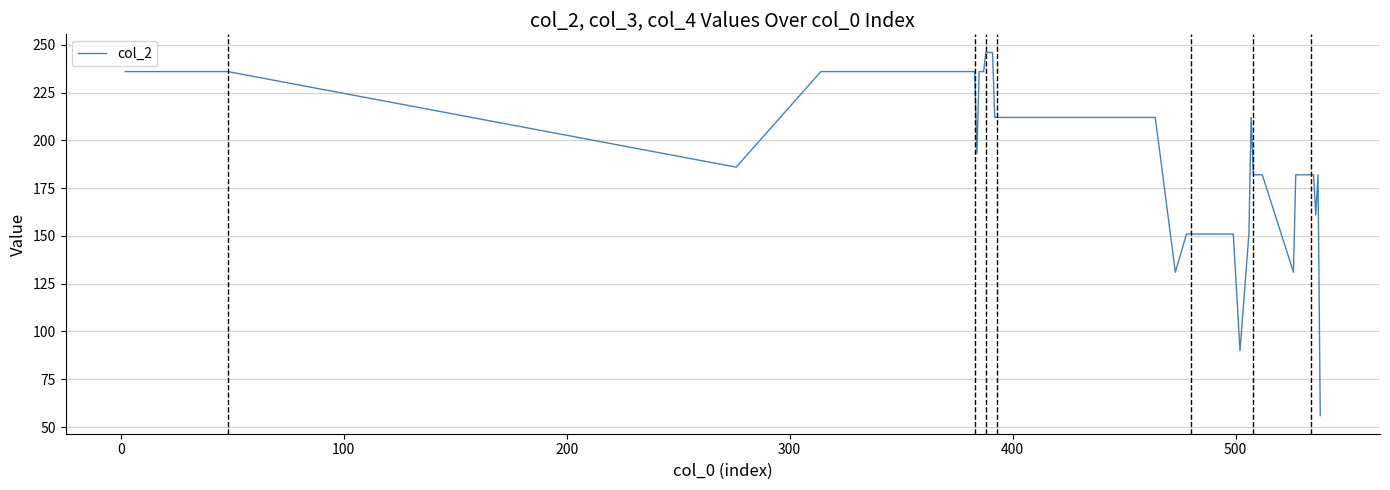

What is the greatest value displayed?

246